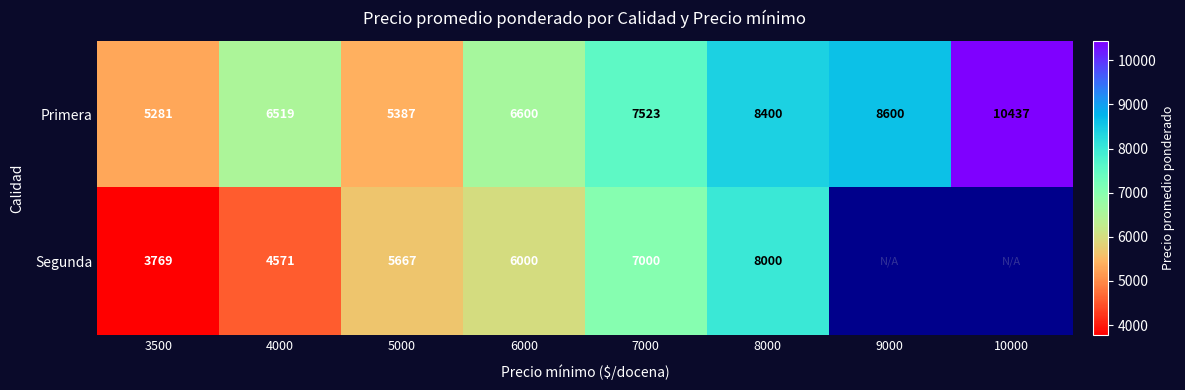

How many series are shown in this chart?

2